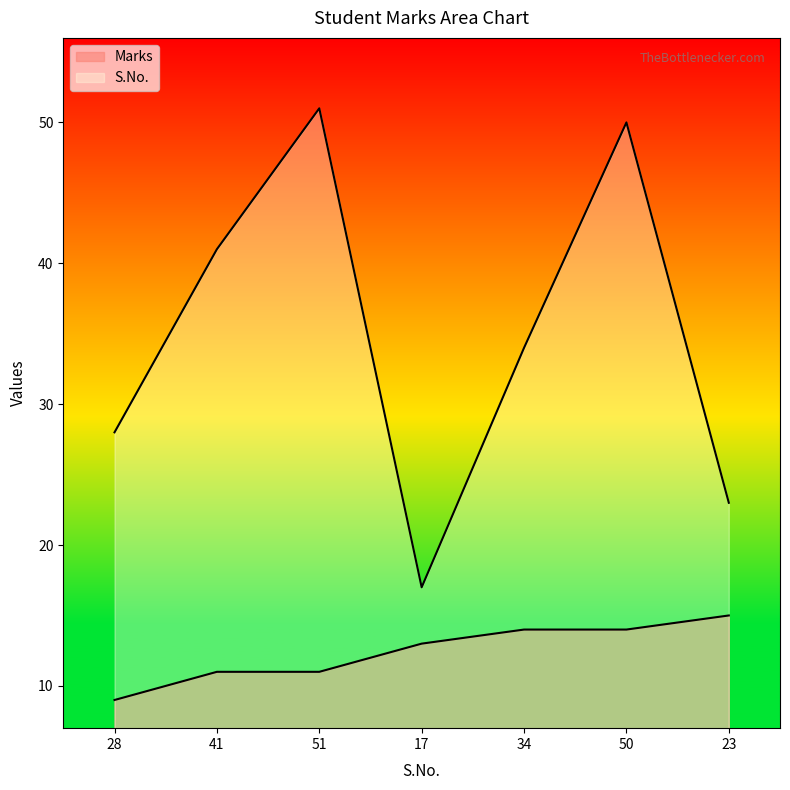

Read the S.No. value at 34, to the nearest 10.

30